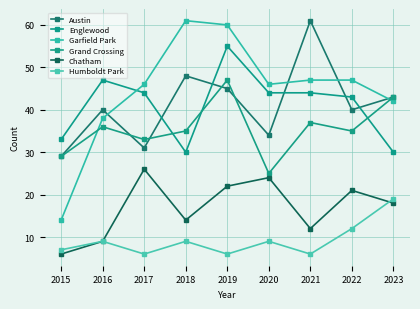

How many lines are shown in the chart?

6